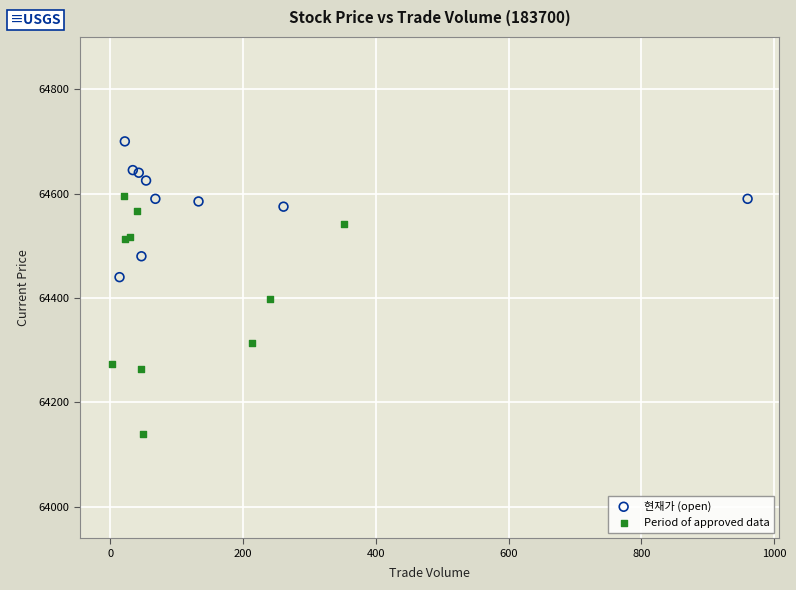

Which series contains the lowest Y value?

Period of approved data